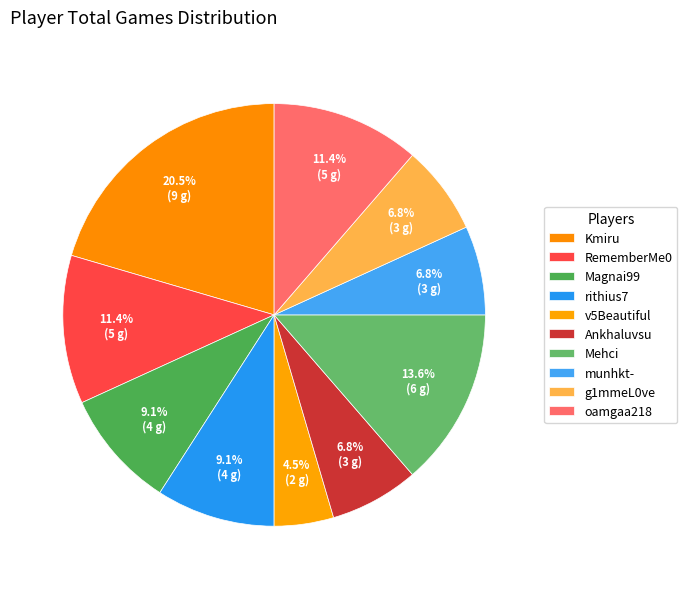

How many segments does this pie chart have?

10